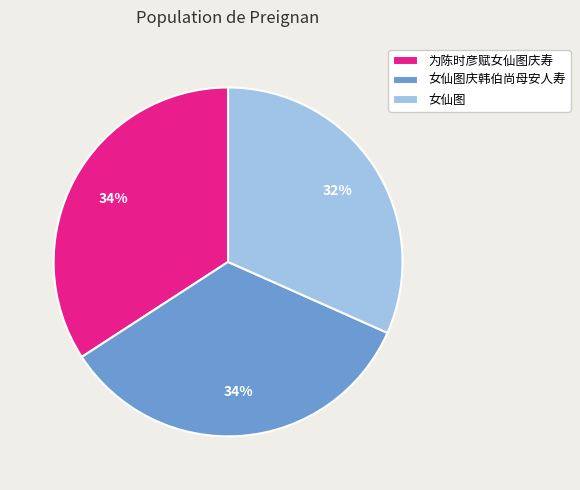

Approximately how many times larger is the value at 女仙图庆韩伯尚母安人寿 compared to 为陈时彦赋女仙图庆寿?

1.0